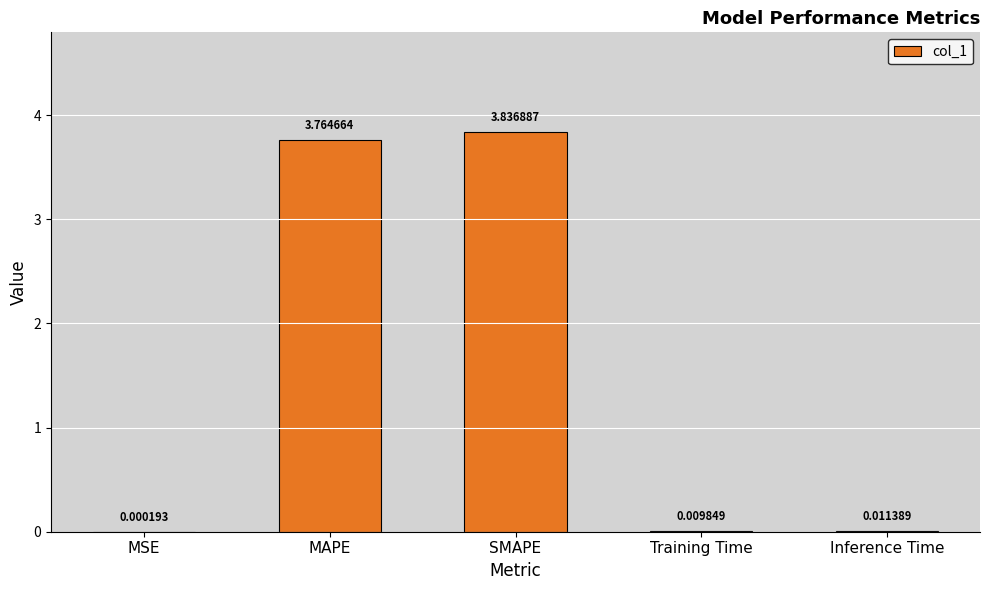

True or false: the data shows 0.8 at SMAPE.

False